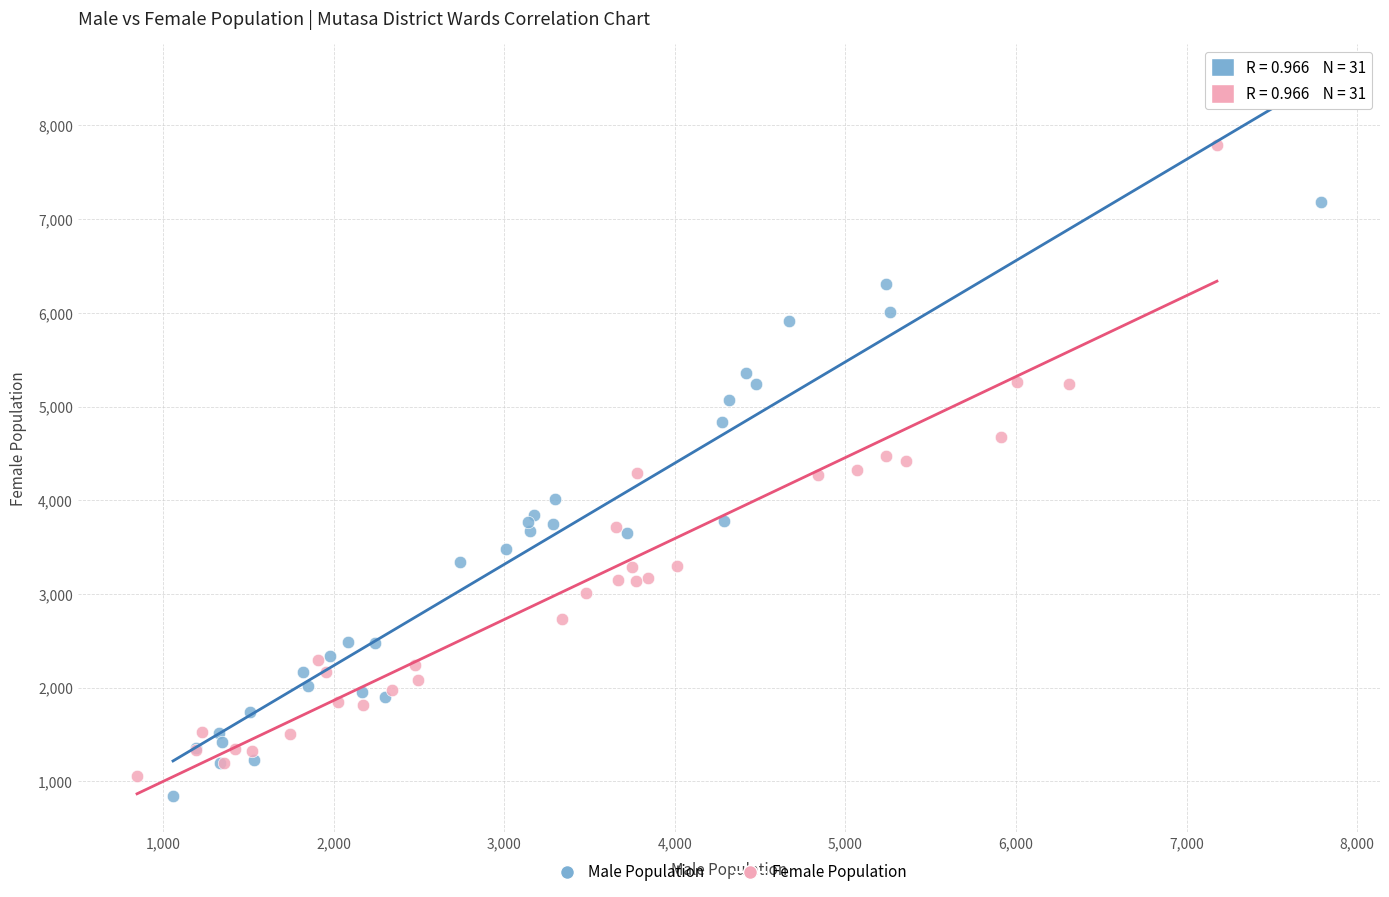

Which series has the largest Y range (max minus min)?

Female Population